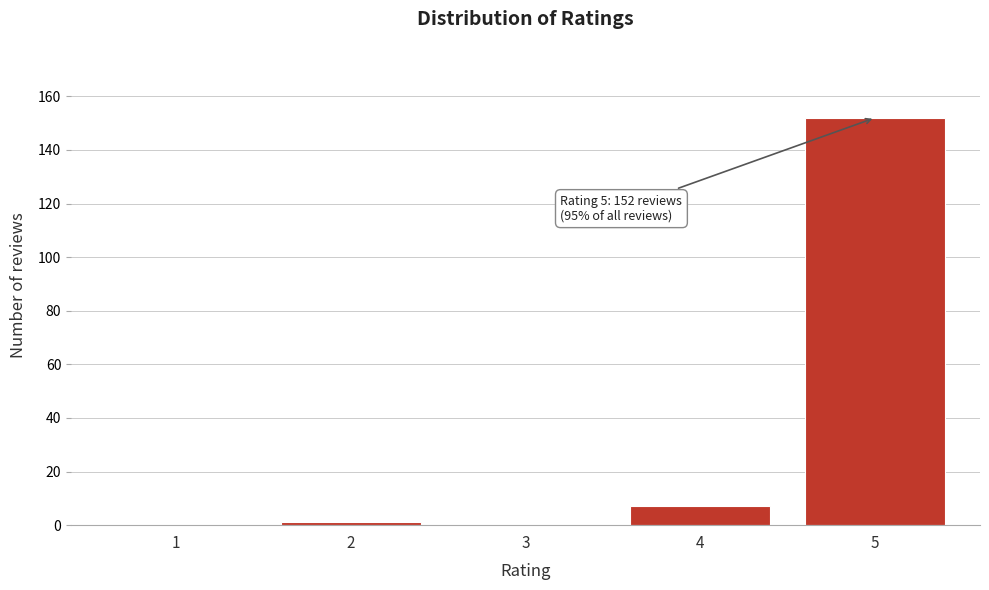

Reading left to right, extract all data points from this chart.

1=0	2=1	3=0	4=7	5=152